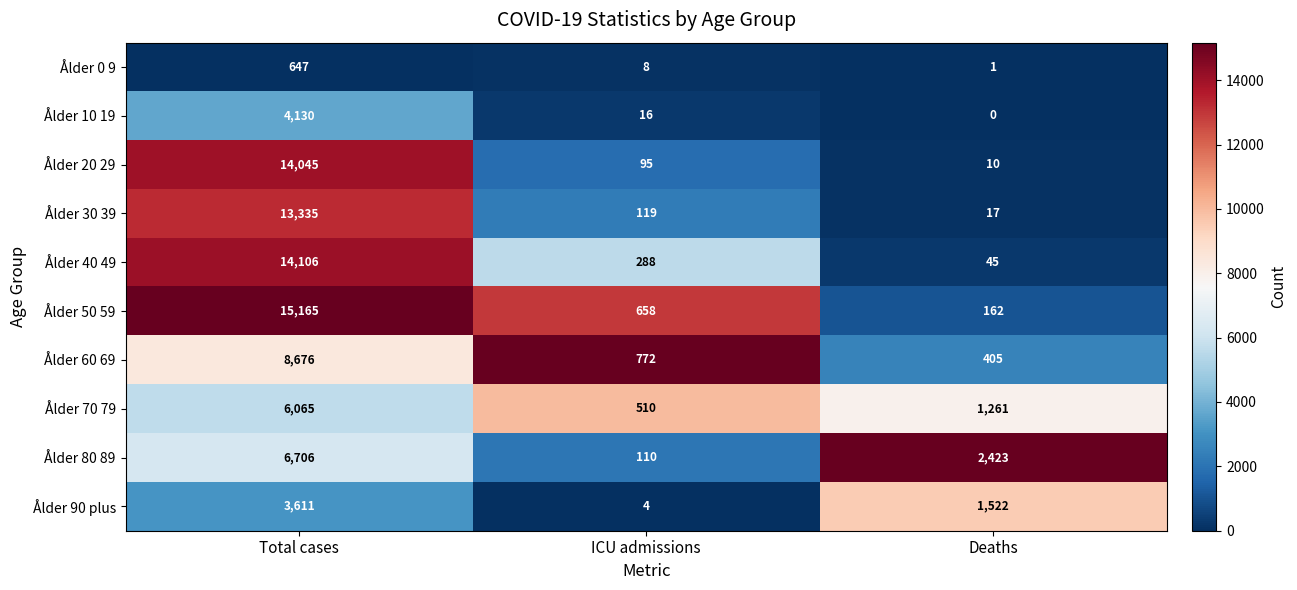

Which series has the largest total across all categories?

Ålder 50 59